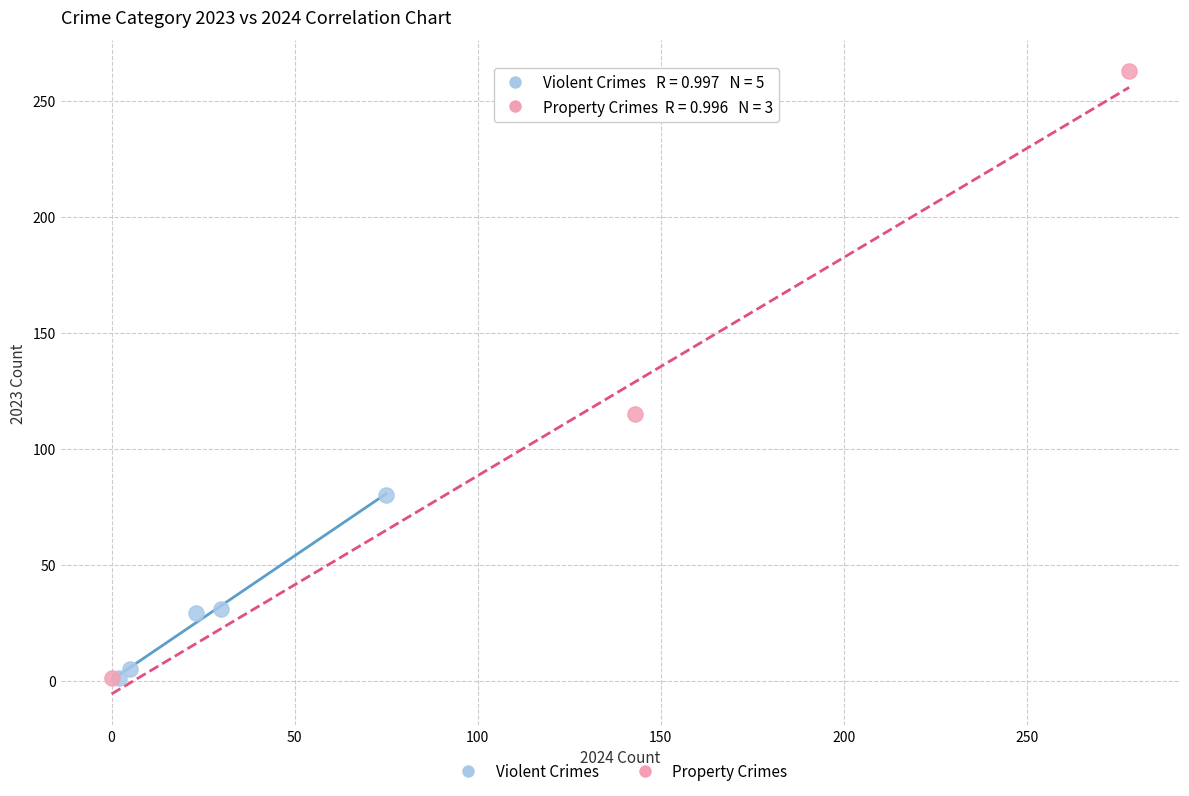

Which series reaches the maximum Y coordinate?

Property Crimes